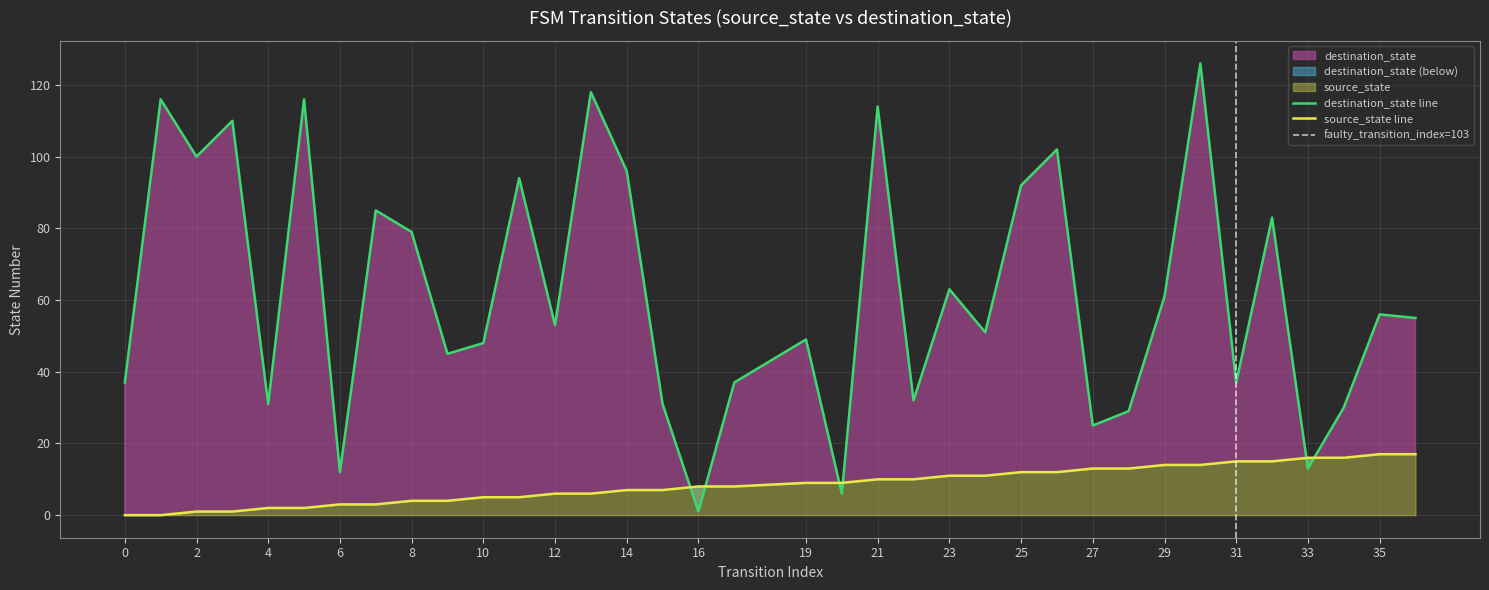

Which series changed the most between 5 and 11?

destination_state